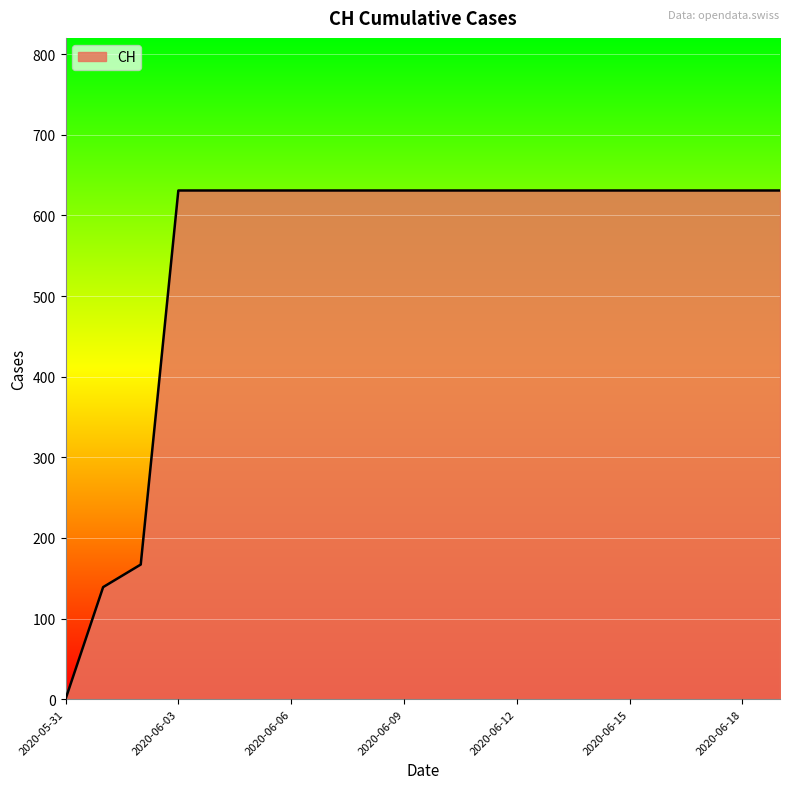

What is the difference between the maximum and minimum values?

631